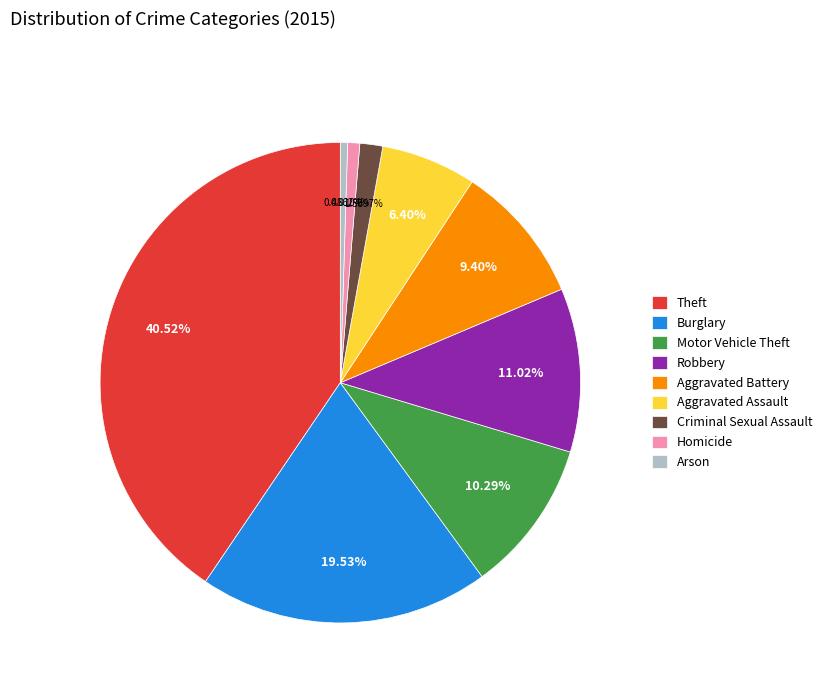

What percentage is NOT represented by Burglary?

80.5%